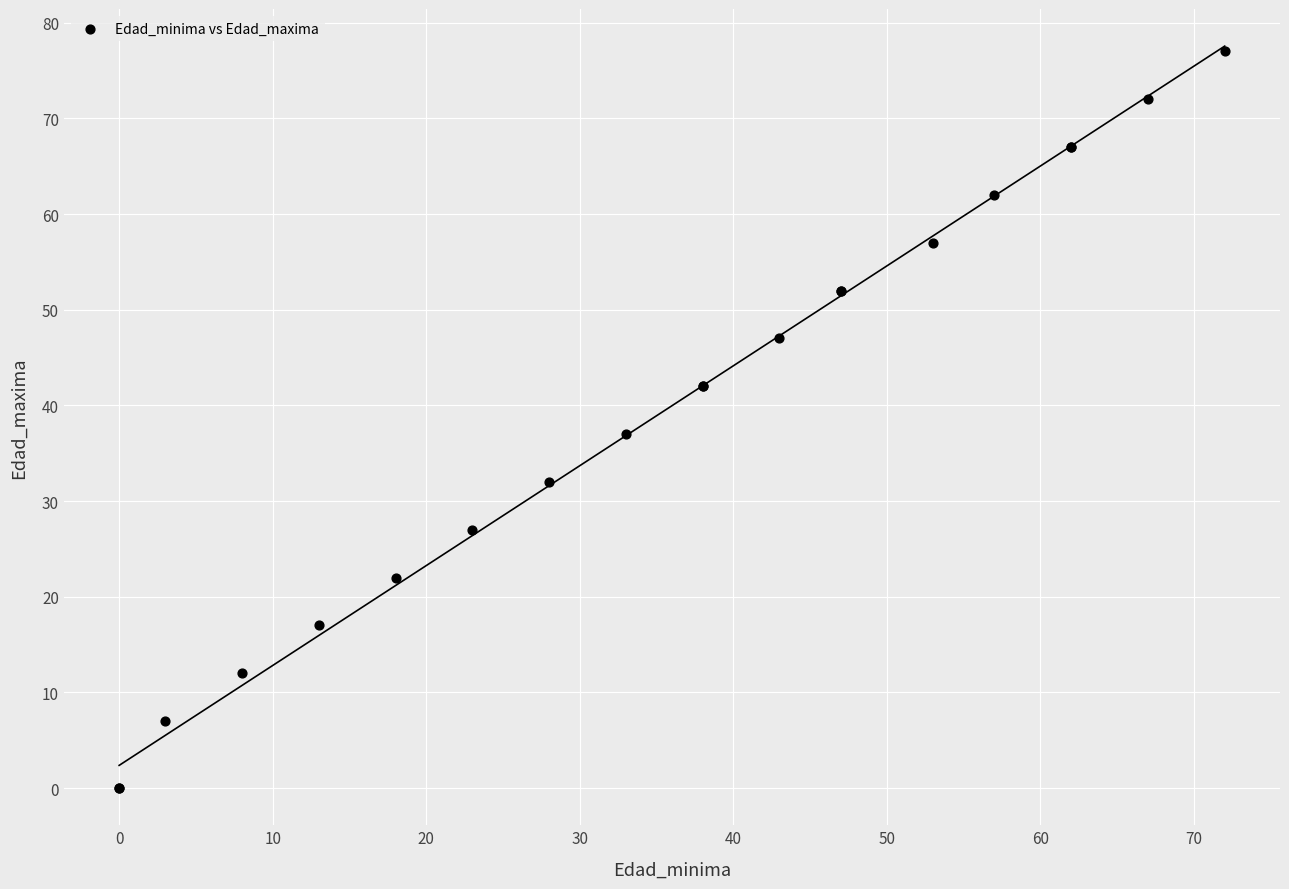

What Y value in the scatter plot is closest to 38?

37